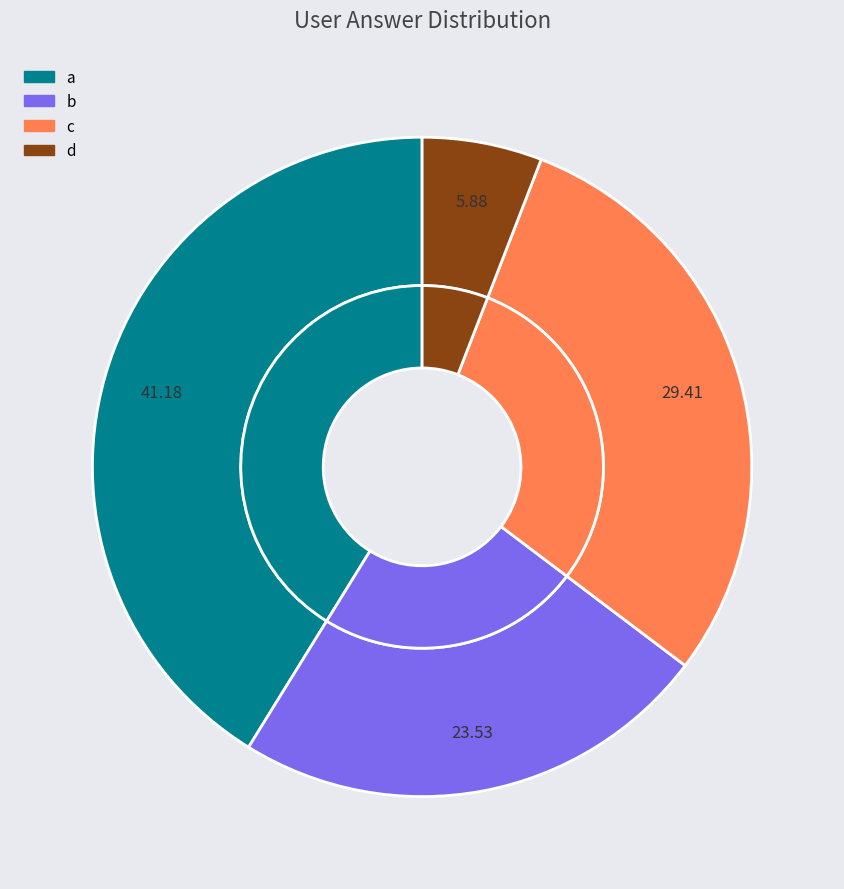

Does c account for over 50% of the chart?

No